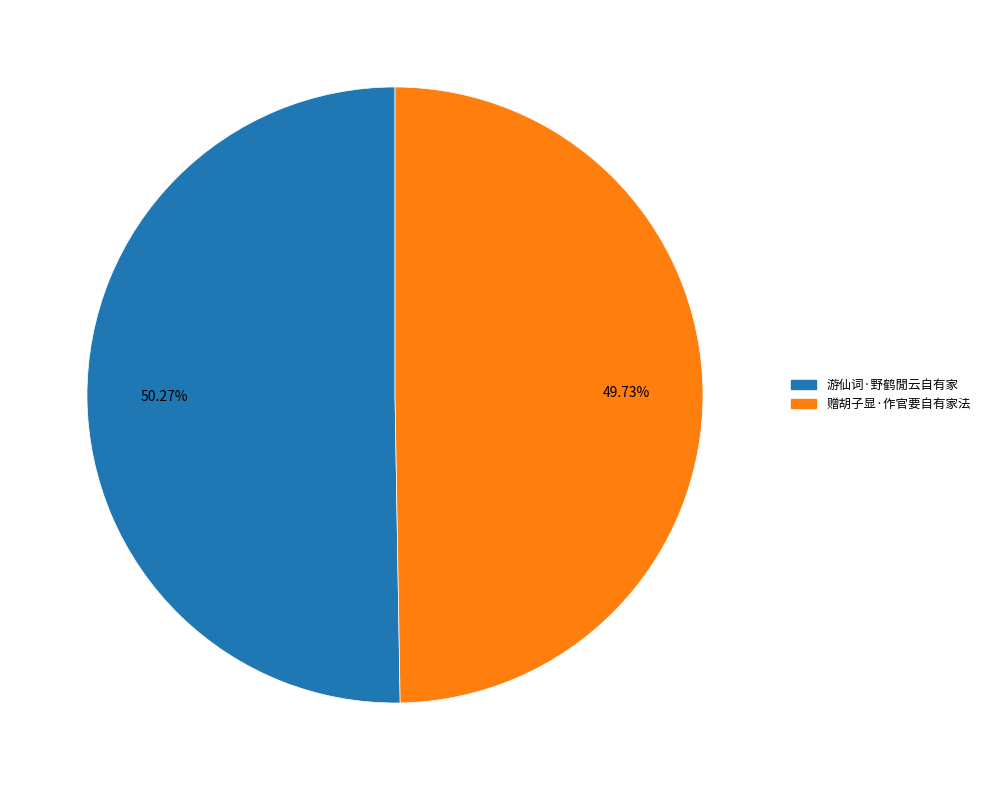

What is the majority slice?

游仙词·野鹤閒云自有家